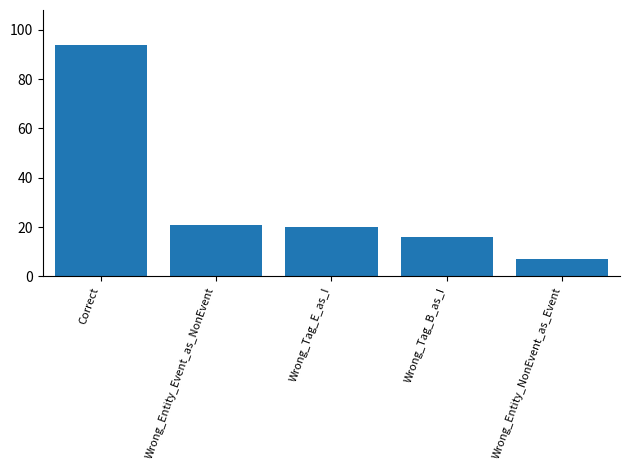

What is the value of the 1st bar from the left?

94